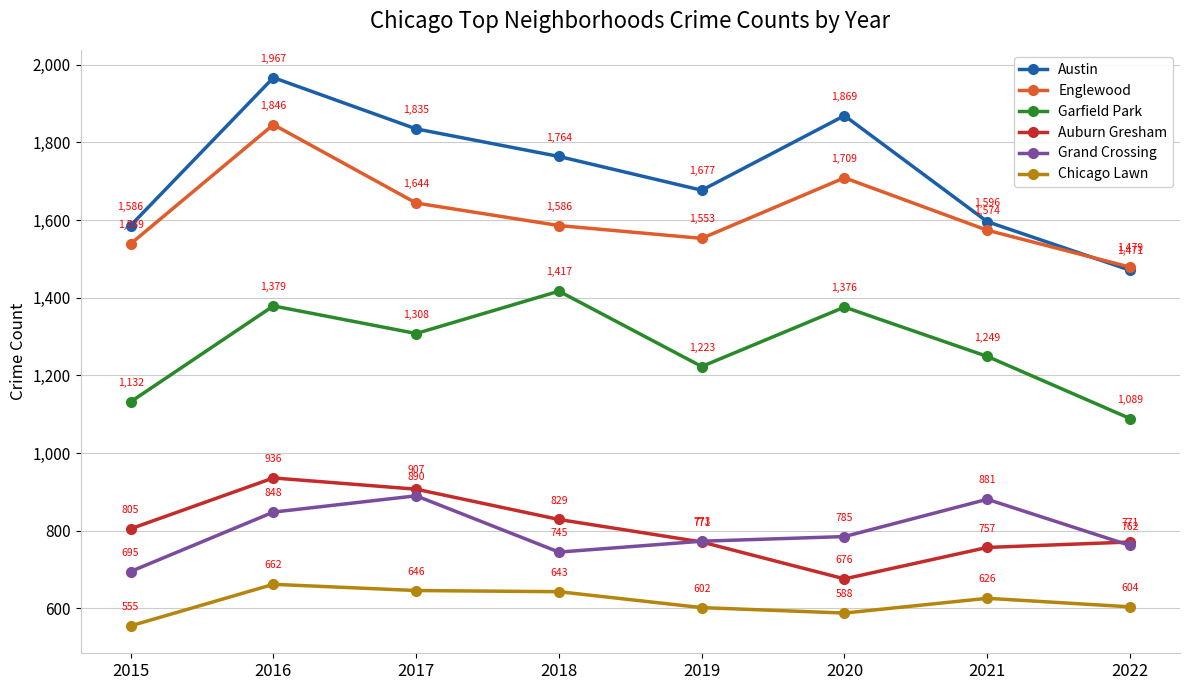

What is the difference between the maximum and minimum values in the Auburn Gresham series?

260